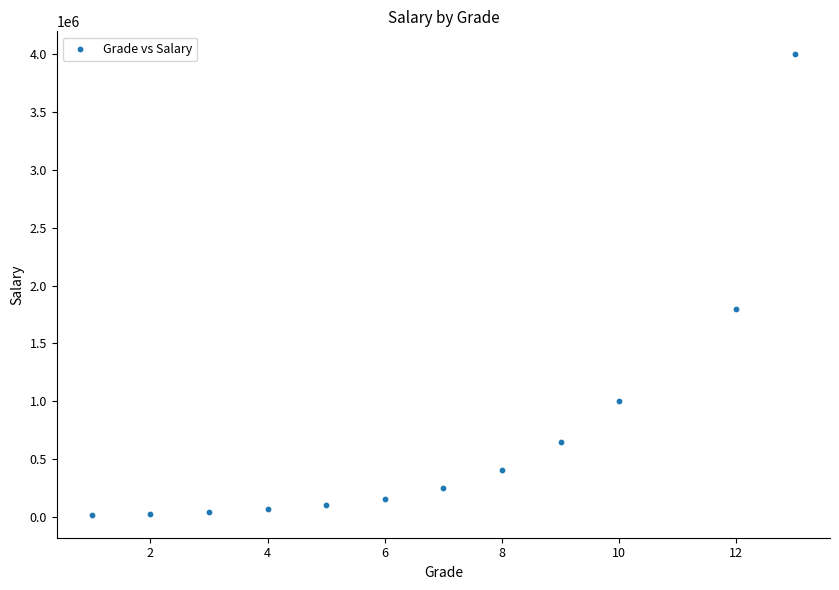

What Y value in the scatter plot is closest to 2008500?

1800000